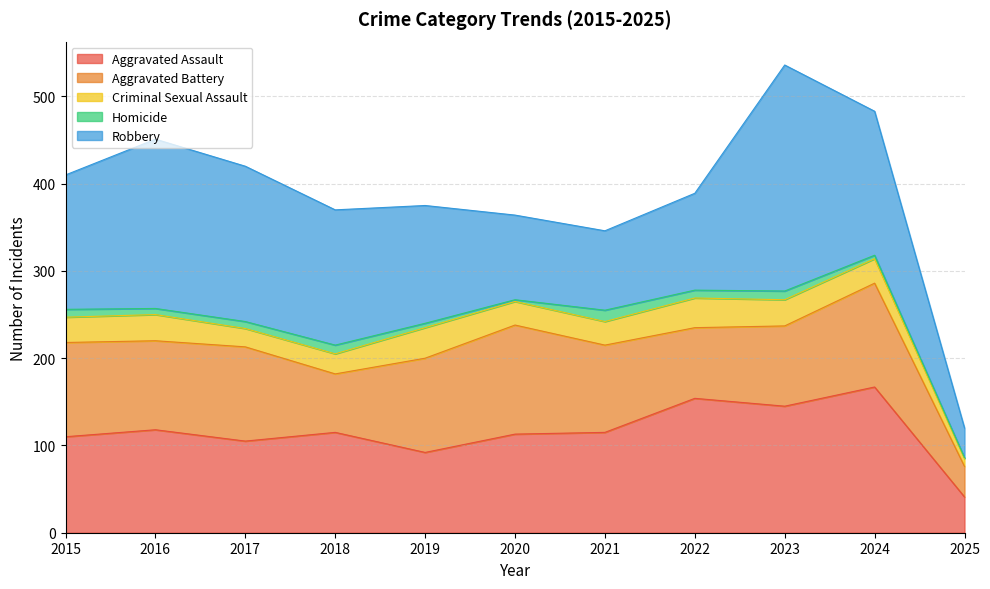

Which series has the widest spread of values?

Robbery